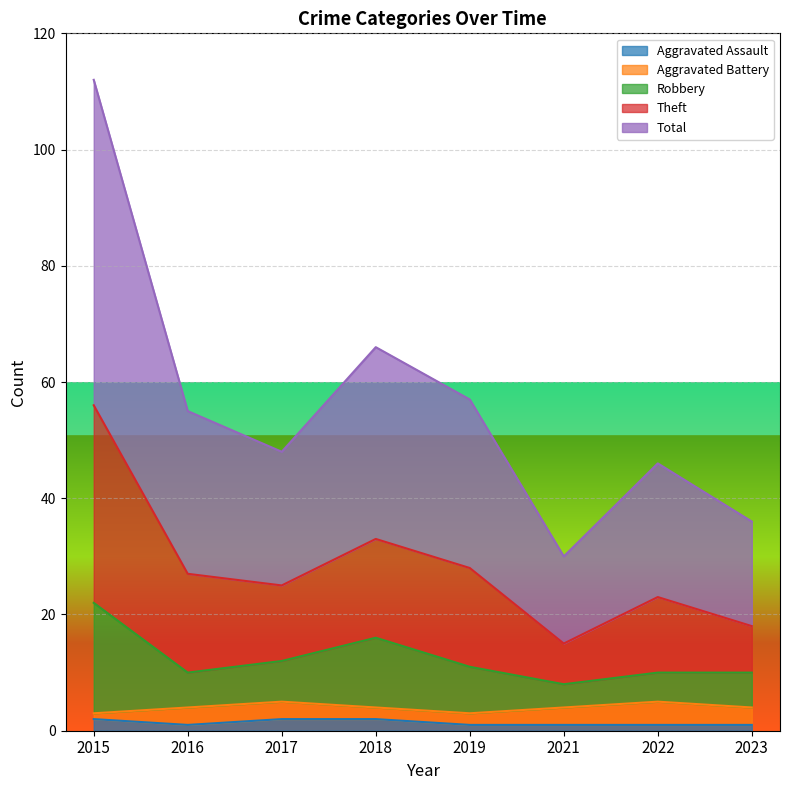

Rank the categories by Robbery value from lowest to highest.

2021, 2016, 2022, 2023, 2019, 2017, 2018, 2015